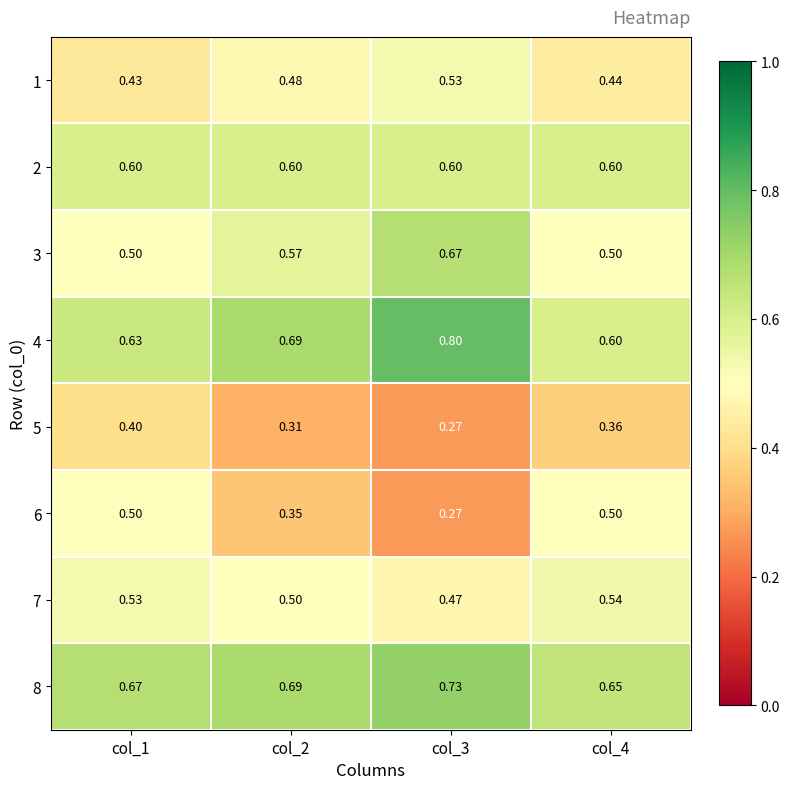

At which category does the chart reach its minimum across all series?

col_3